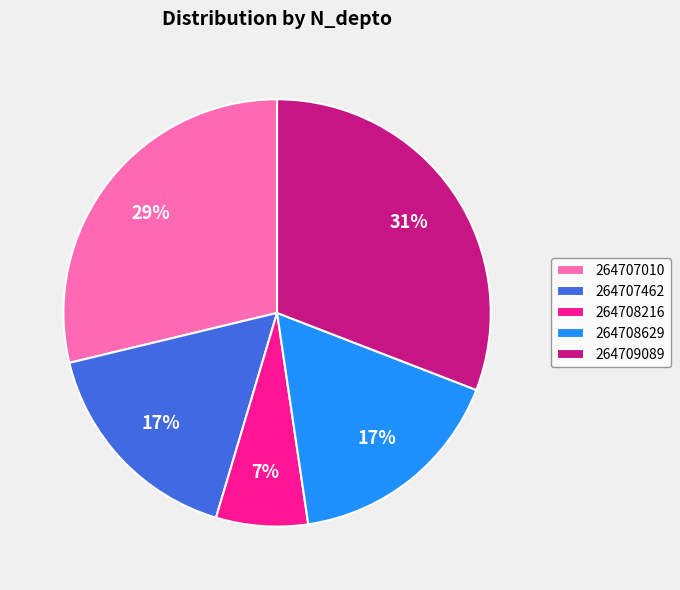

To the nearest percent, what portion does 264708629 represent?

17%